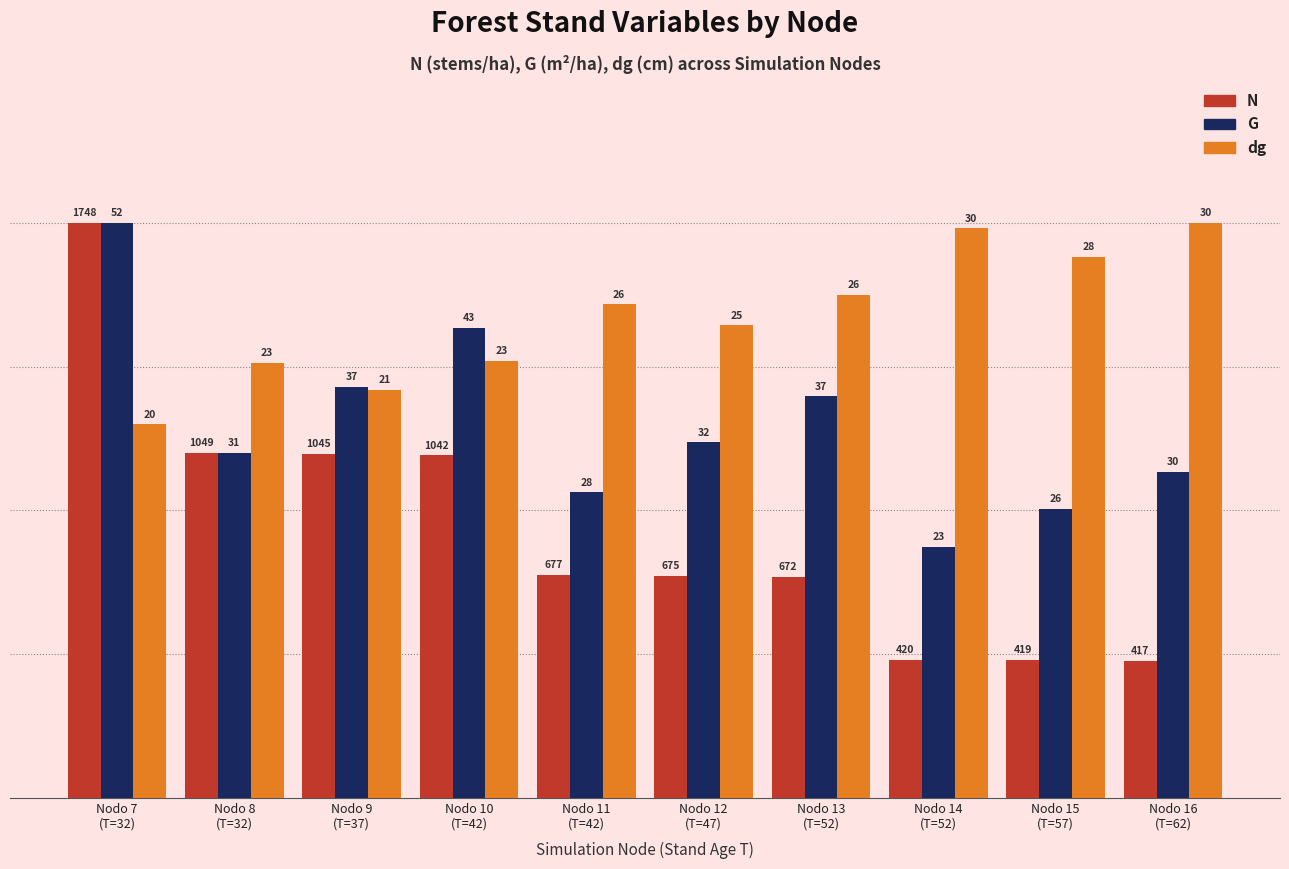

What is the label of the 3rd bar from the right?

Nodo 14
(T=52)